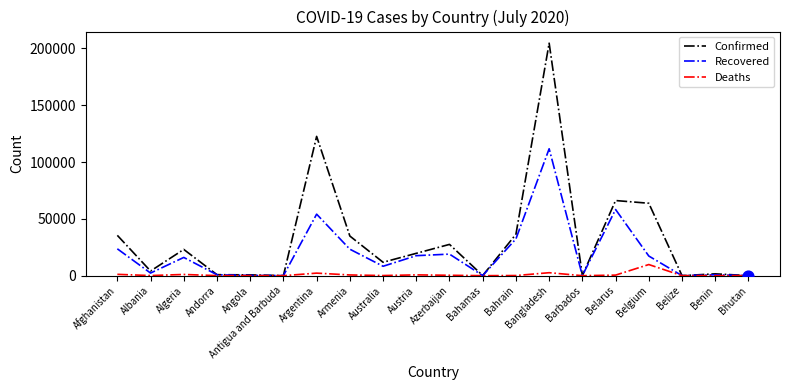

Which series changed the most between Bangladesh and Belize?

Confirmed